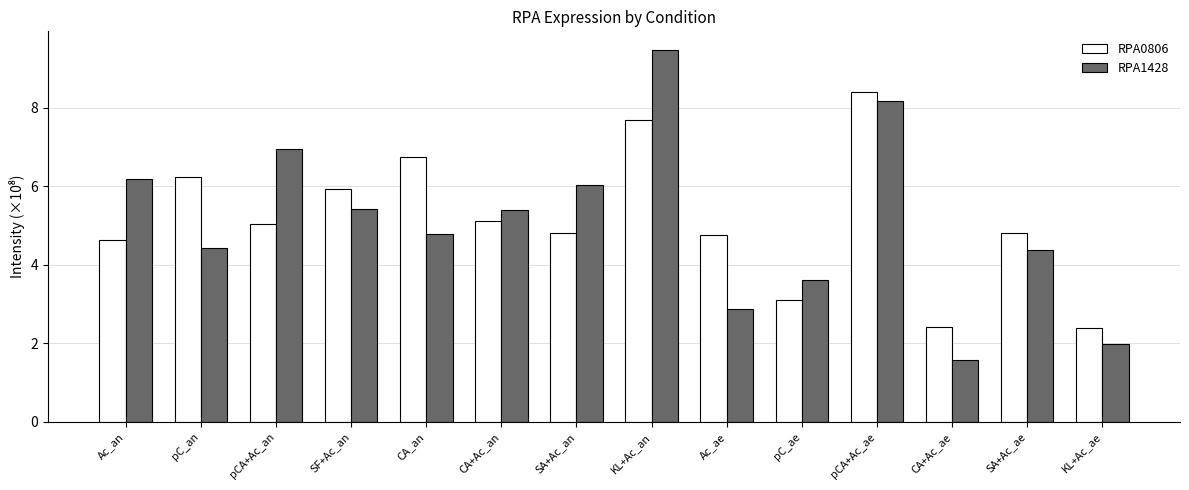

What is the label of the 4th bar from the right?

pCA+Ac_ae